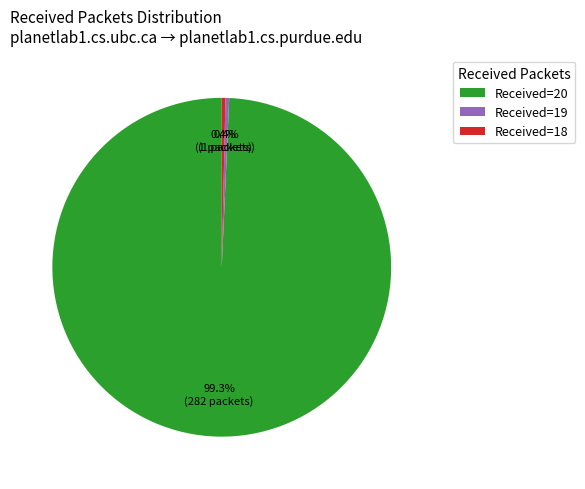

Is Received=18 the majority of the pie?

No